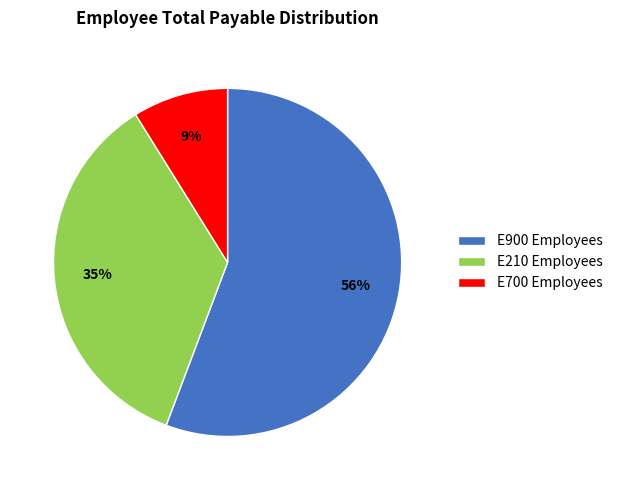

What percentage is the E700 Employees slice, to the nearest percent?

9%